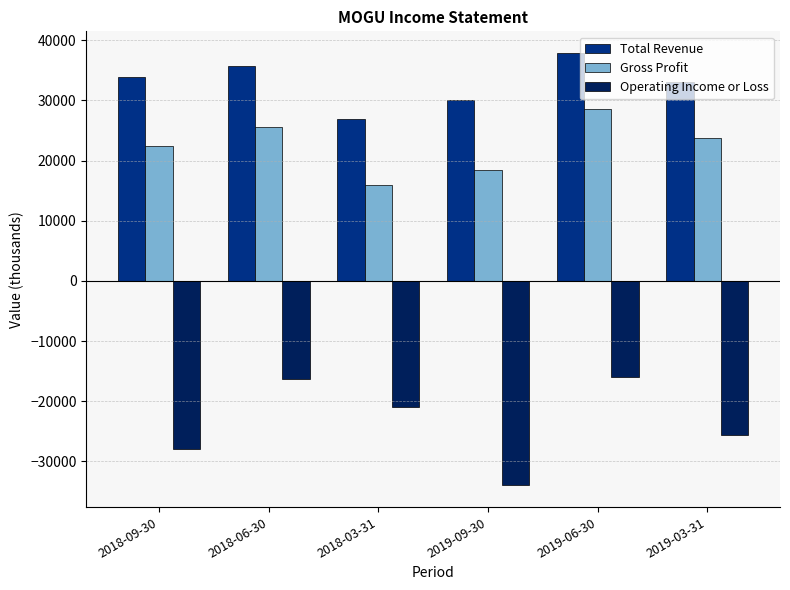

Count the number of data series in this chart.

3